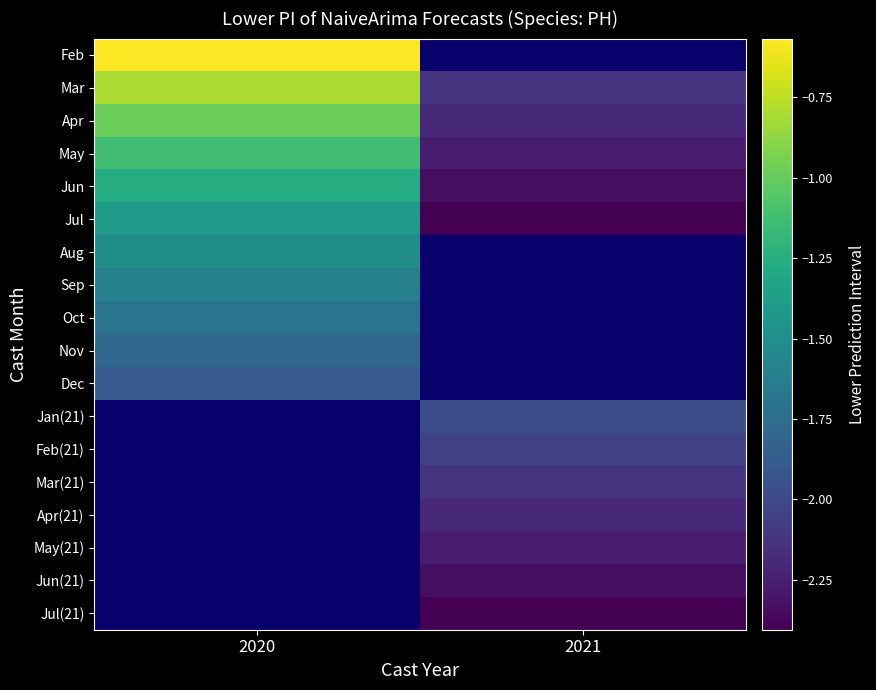

At 2020, list the series in order from smallest to largest.

Dec, Jan(21), Feb(21), Mar(21), Apr(21), May(21), Jun(21), Jul(21), Nov, Oct, Sep, Aug, Jul, Jun, May, Apr, Mar, Feb